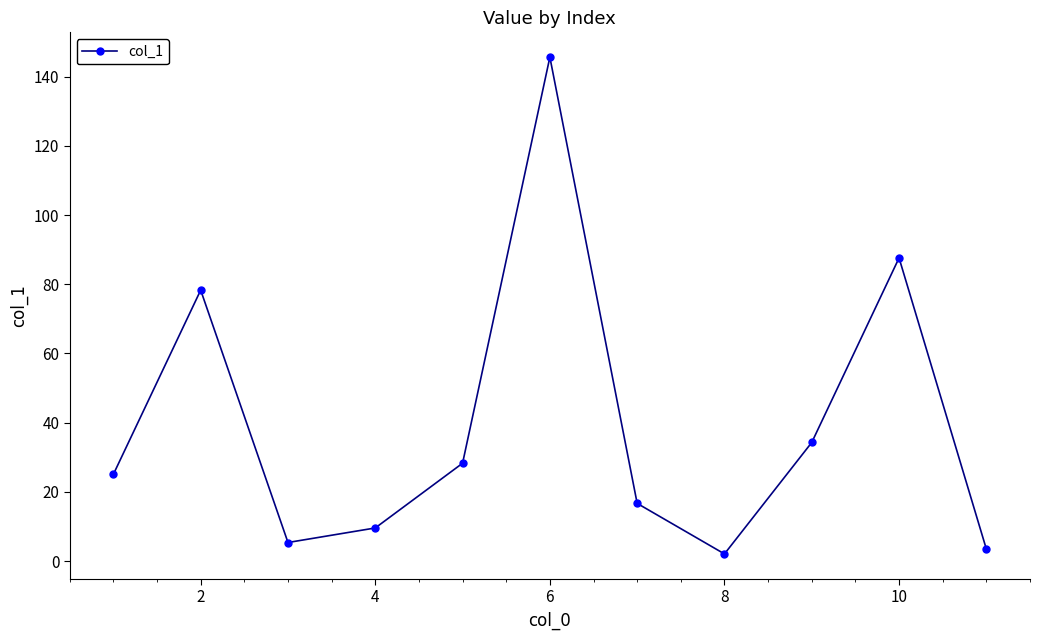

What is the average value?

39.7